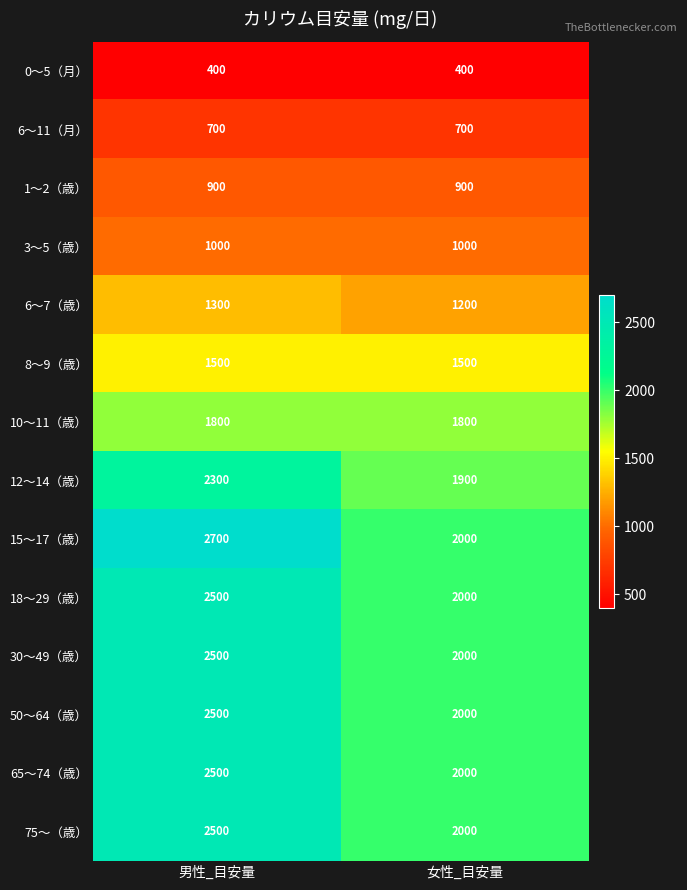

Which series has the largest range (max minus min)?

15〜17（歳）